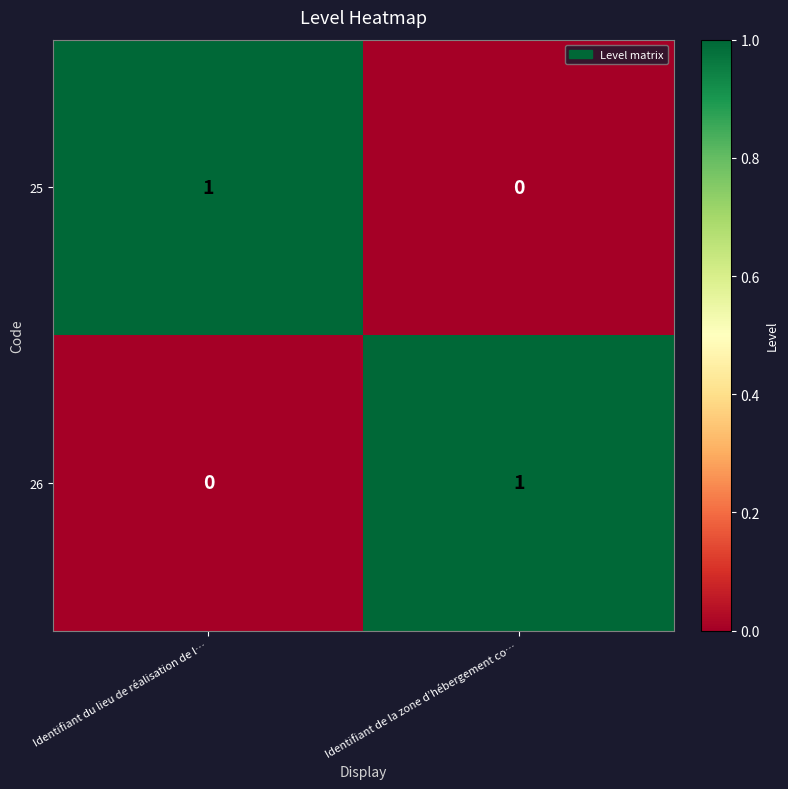

The 26 series shows 0 at Identifiant du lieu de réalisation de l…. True or false?

True